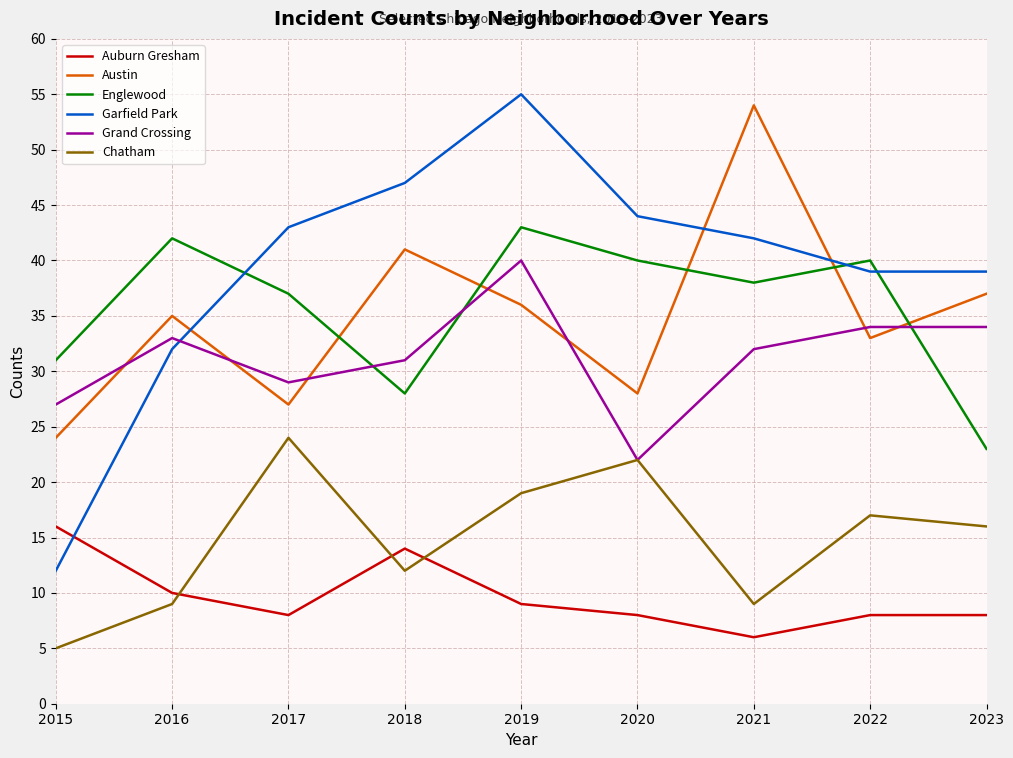

At which label does Grand Crossing reach its peak?

2019